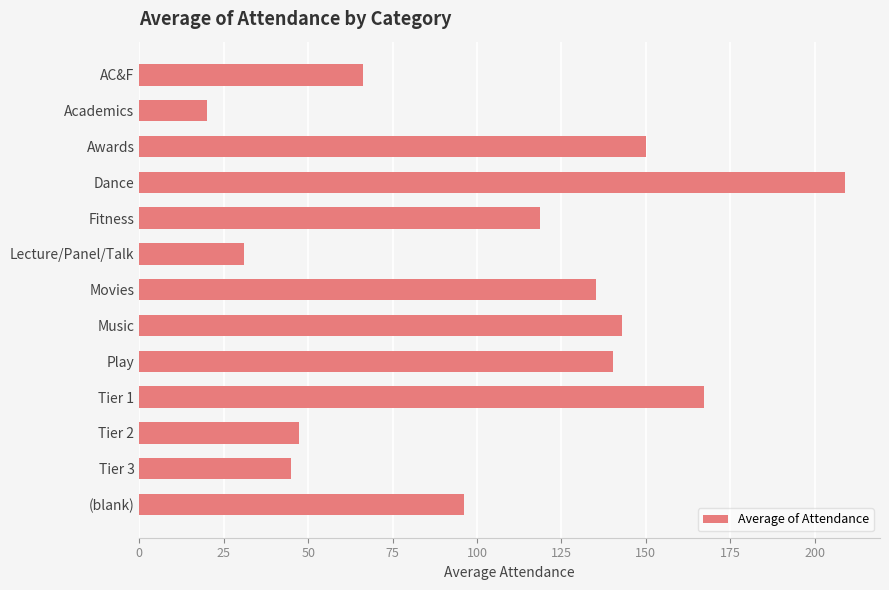

Is it true that the value at Play is 140.4?

True